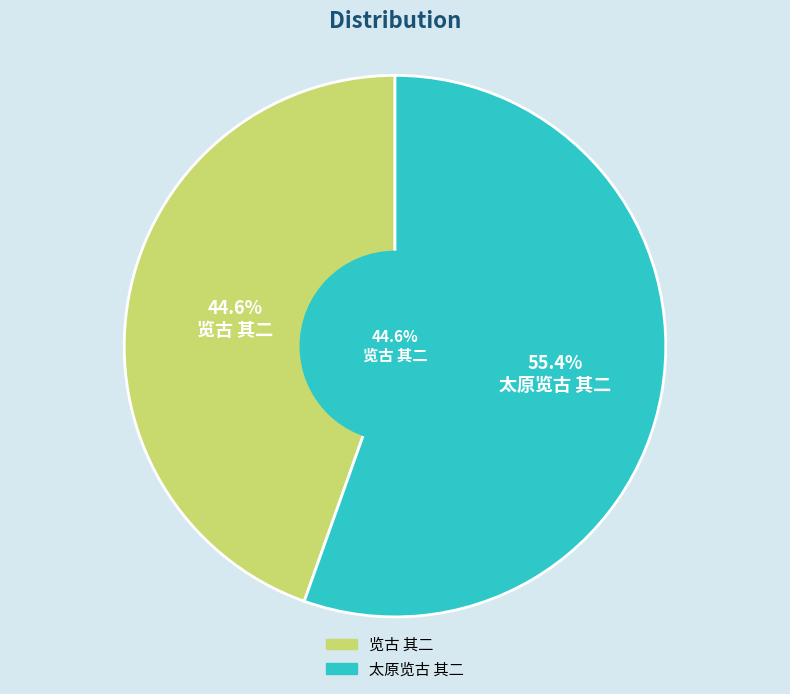

Combined, what portion of the pie is 览古 其二 and 太原览古 其二?

100.0%